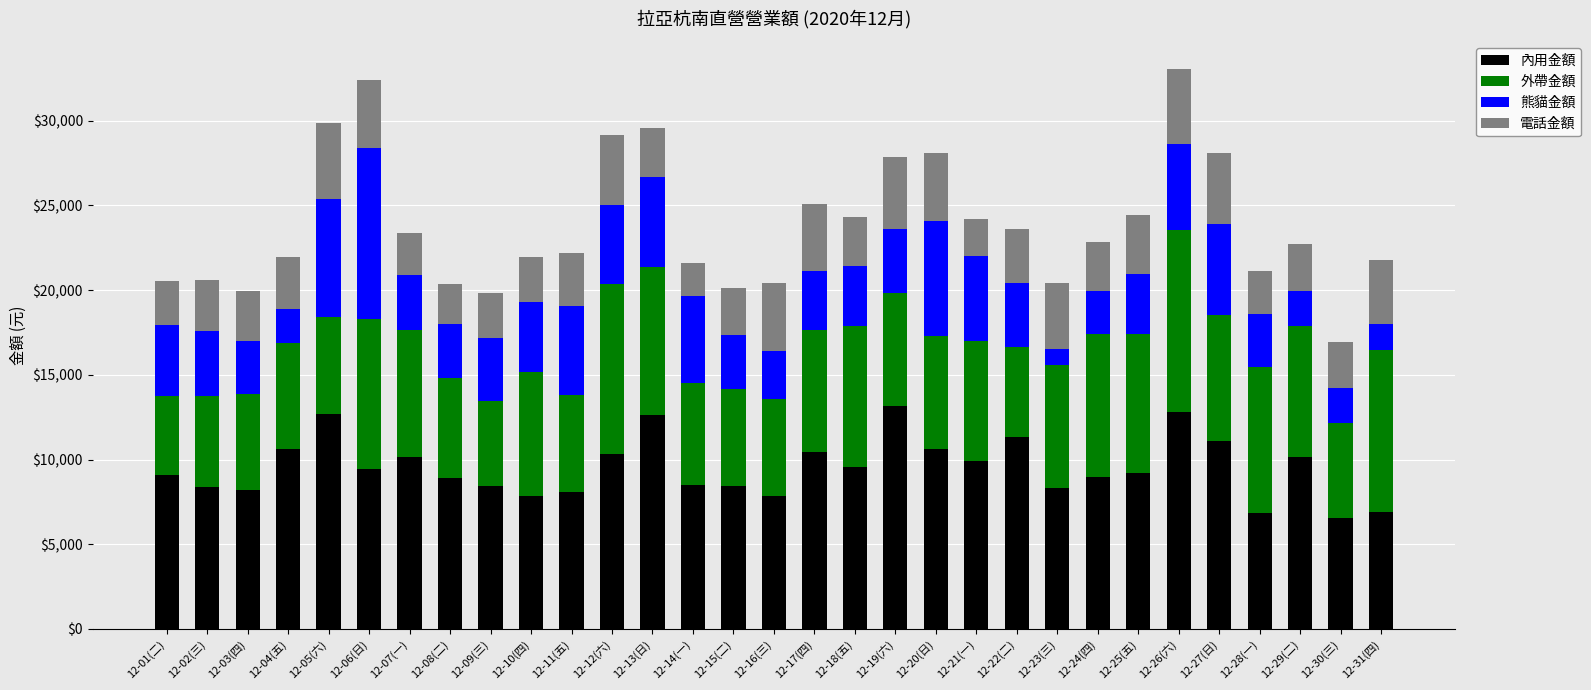

What is the difference between the second highest and second lowest values in the 內用金額 series?

5994